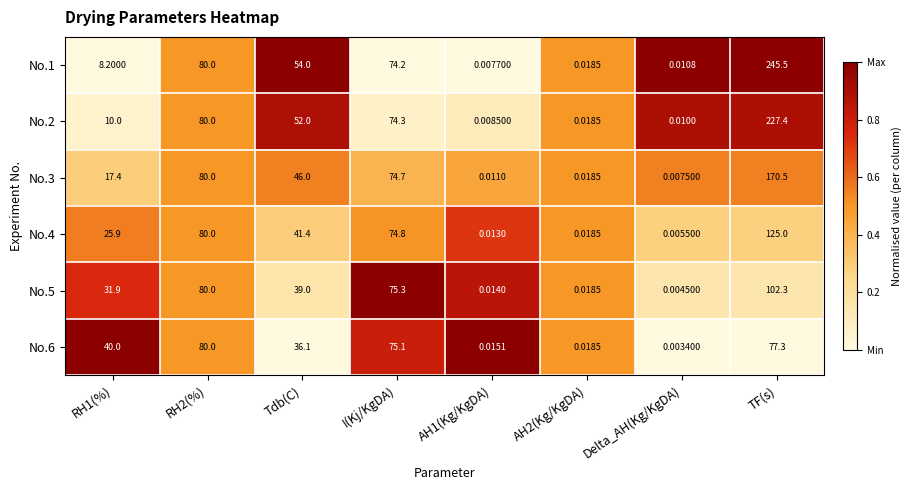

What is the spread (max minus min) of values at Tdb(C)?

17.9